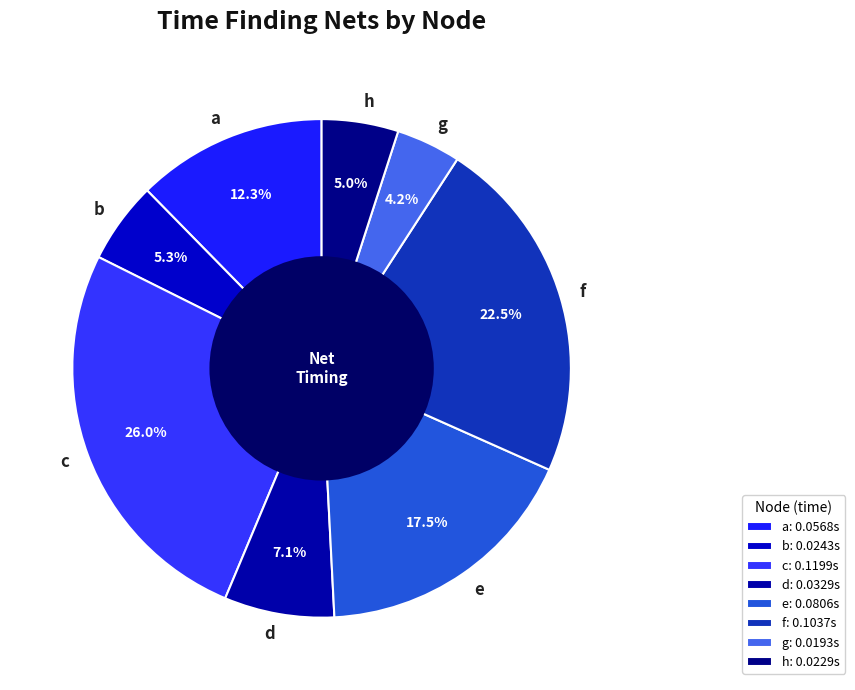

Between b and d, which is larger?

d